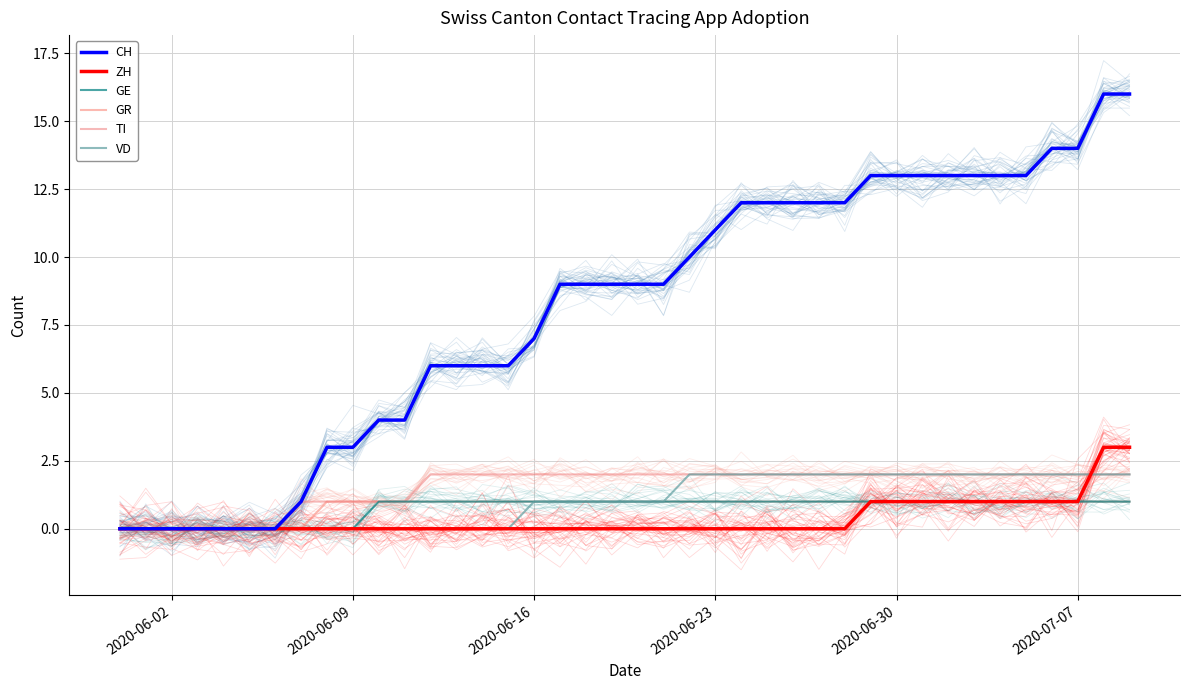

True or false: ZH and CH intersect in this chart.

False